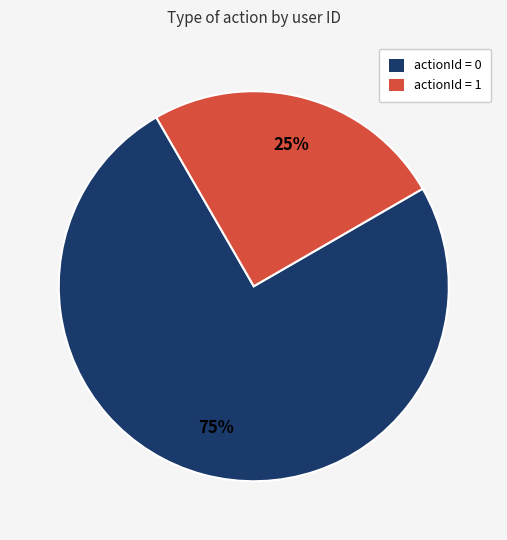

To the nearest percent, what is the difference between the largest and smallest slice percentages?

50%